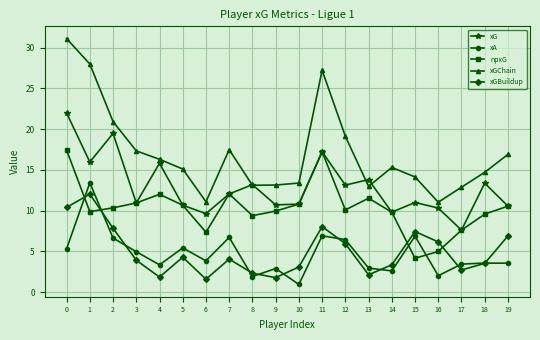

At which label is xGChain closest to 21?

2